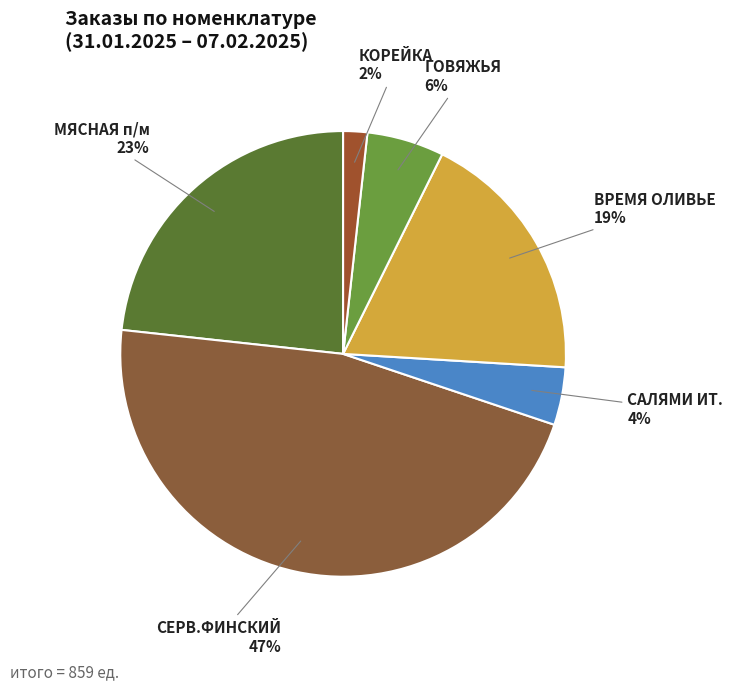

Count the number of slices in the pie.

6